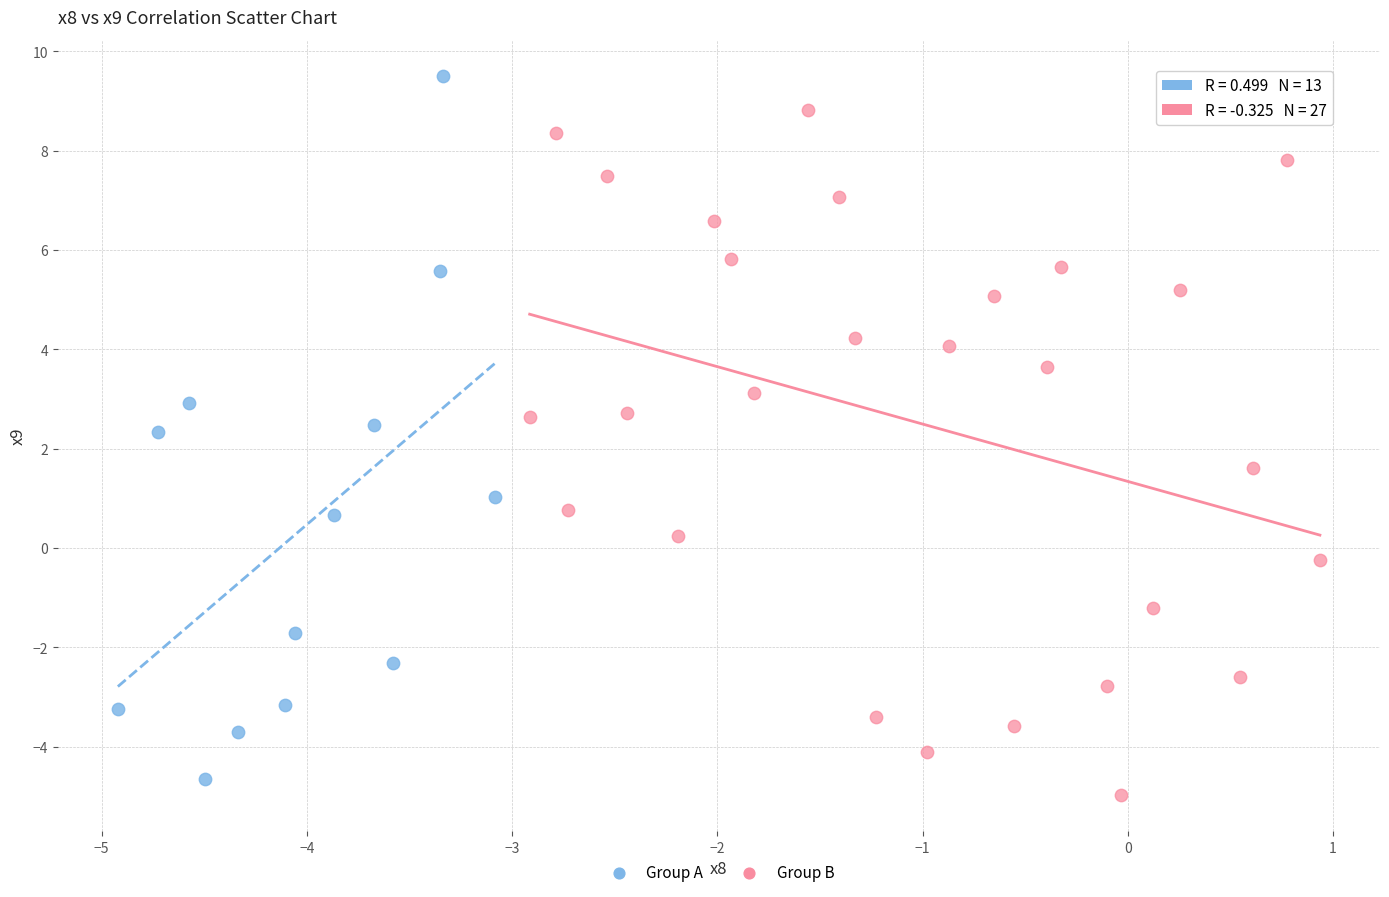

Which series contains the highest Y value?

Group A